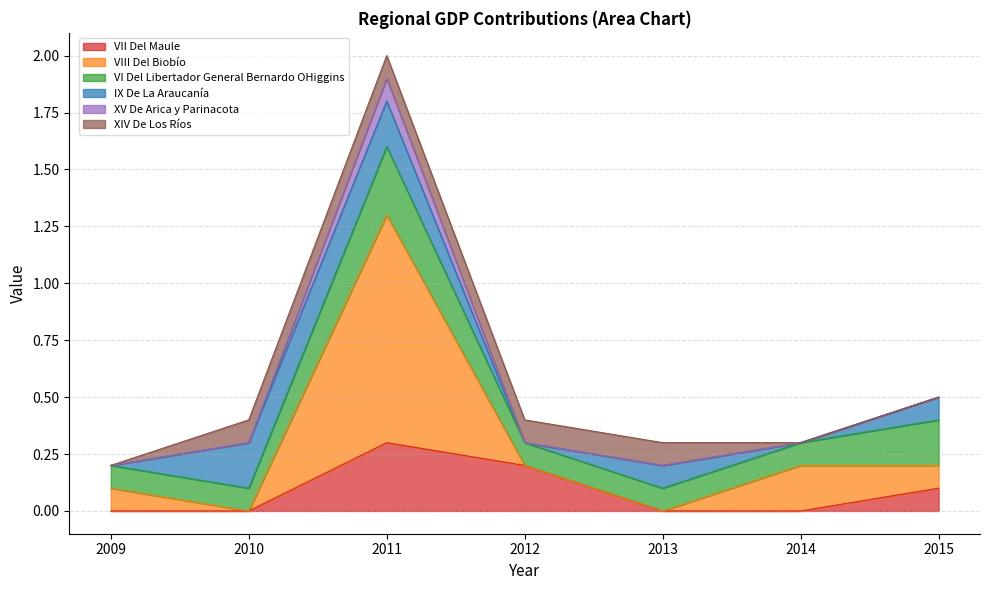

Does the chart have visible grid lines?

Yes